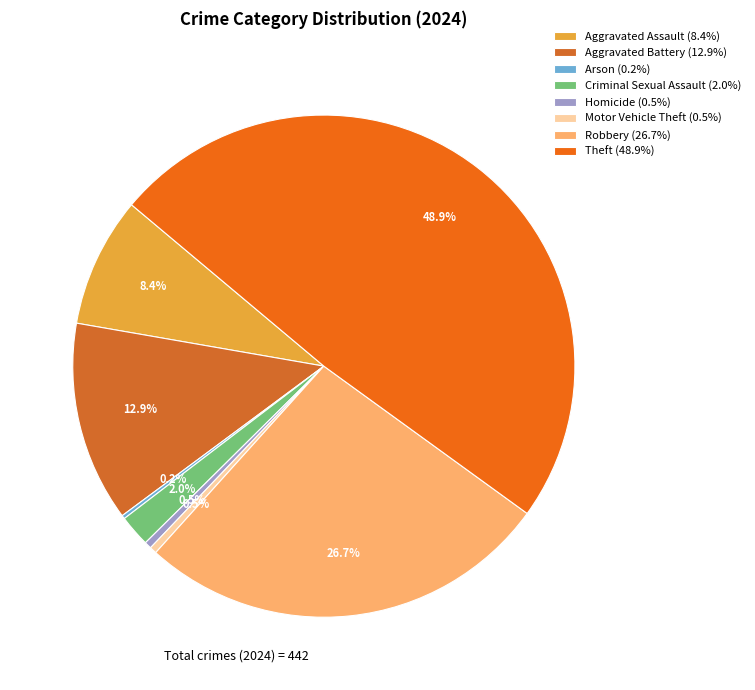

To the nearest percent, what portion does Criminal Sexual Assault represent?

2%